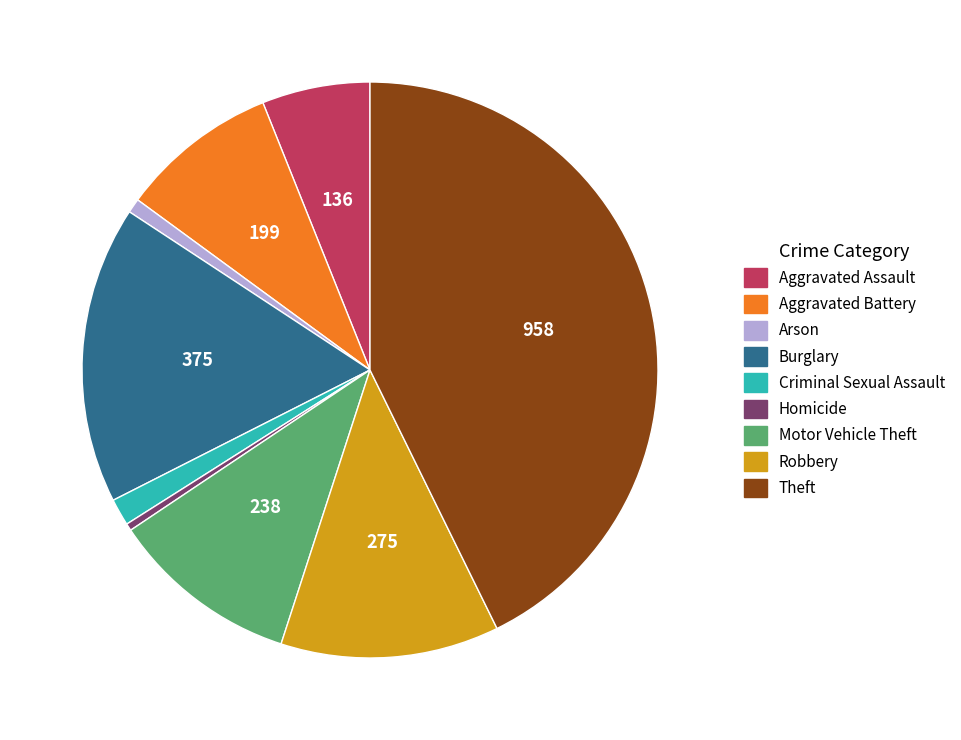

How many segments does this pie chart have?

9